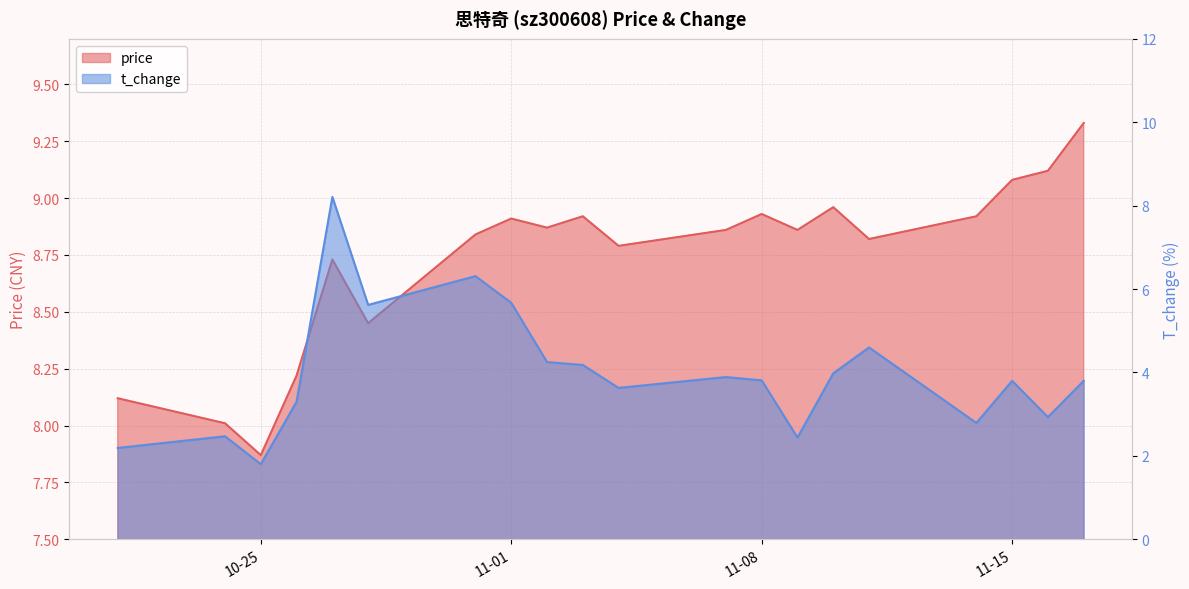

Reading right to left, list all the values displayed in this chart.

price: 9.3	9.1	9.1	8.9	8.8	9.0	8.9	8.9	8.9	8.8	8.9	8.9	8.9	8.8	8.4	8.7	8.2	7.9	8.0	8.1
t_change: 3.8	2.9	3.8	2.8	4.6	4.0	2.4	3.8	3.9	3.6	4.2	4.2	5.7	6.3	5.6	8.2	3.3	1.8	2.5	2.2